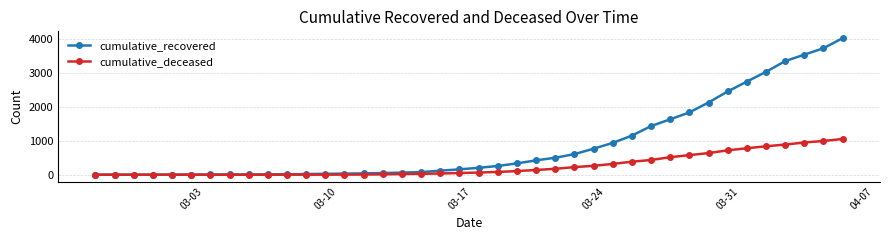

At how many categories does at least one series exceed 1957?

8